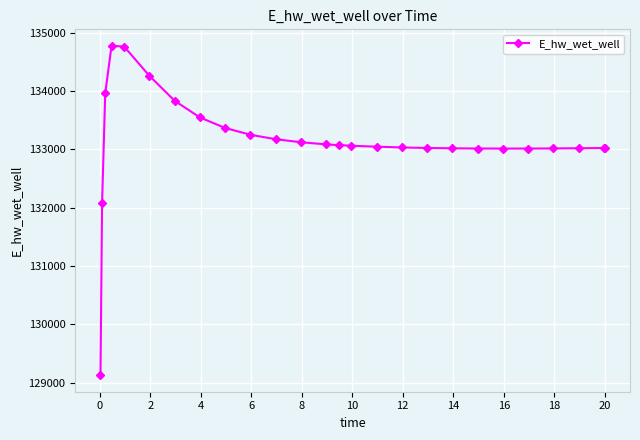

How many values exceed 133059?

13